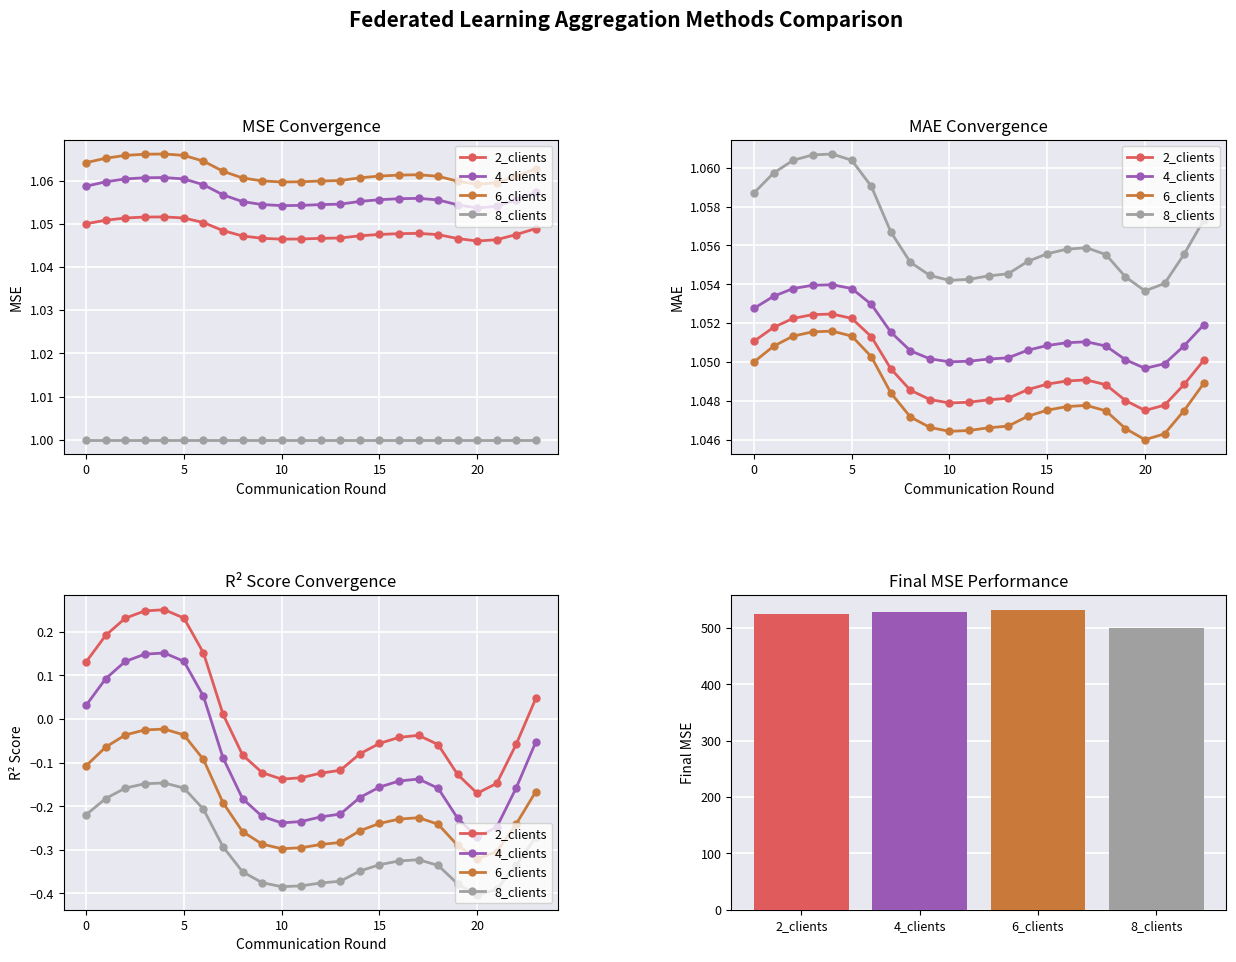

True or false: 8_clients has a value of -0.3 at 17.

True